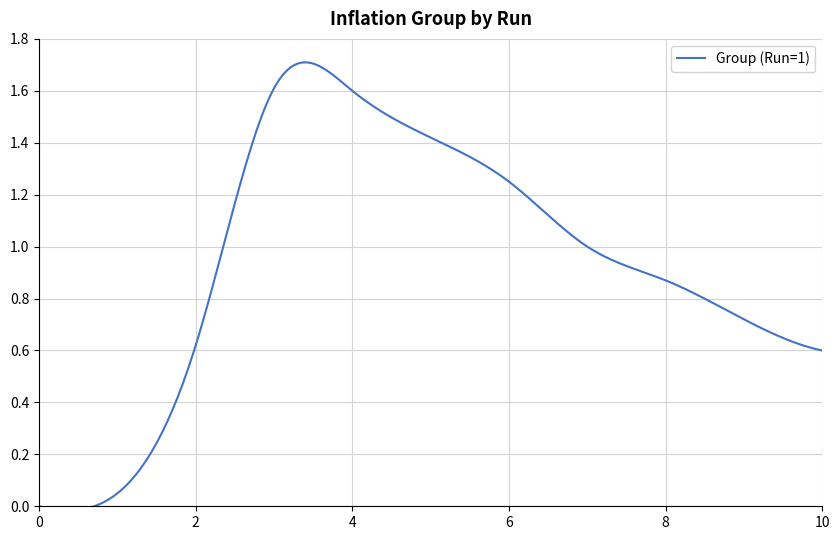

What is the average value?

1